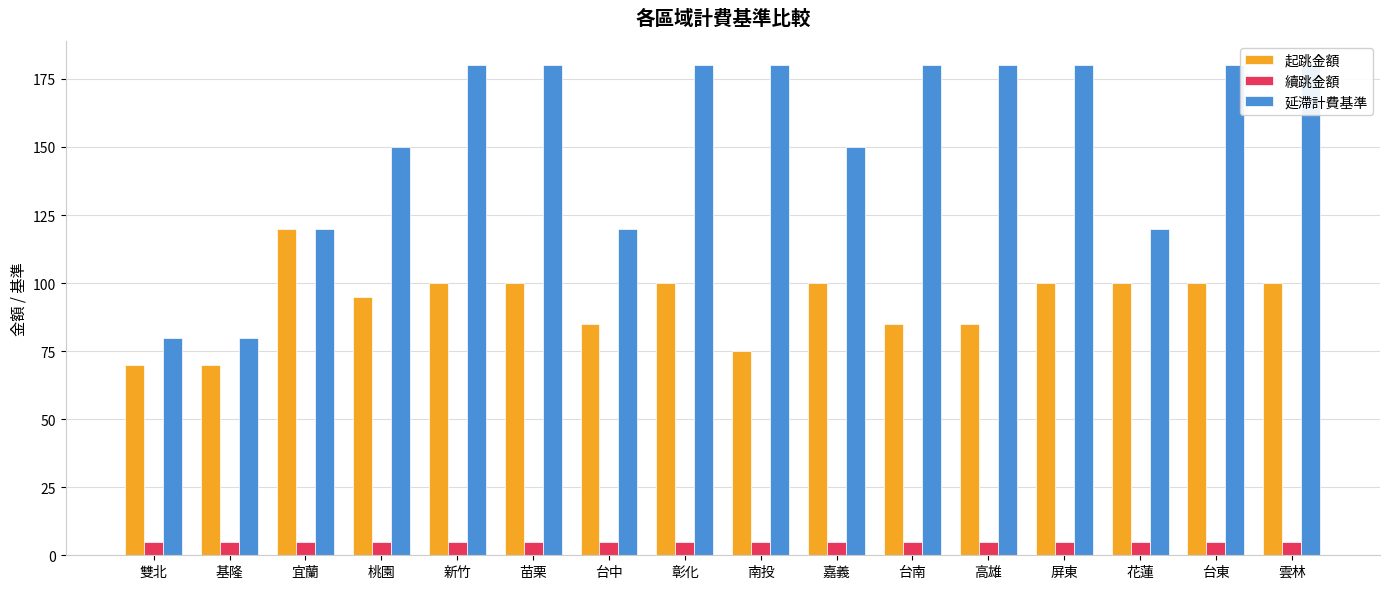

What is the smallest value displayed?

5